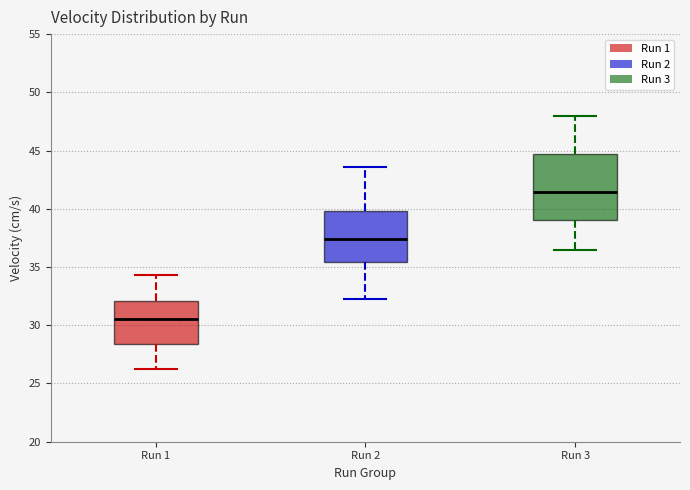

Reading left to right, transcribe this box plot: for each box, give where its median line is, the range the box spans, and where its two whiskers end, as read against the y-axis. The values are not printed on the chart, so give them approximately, as read against the axis.

Run 1: median 30.5, box 28.5 to 32.0, whiskers 26.0 to 34.5
Run 2: median 37.5, box 35.5 to 40.0, whiskers 32.0 to 43.5
Run 3: median 41.5, box 39.0 to 44.5, whiskers 36.5 to 48.0